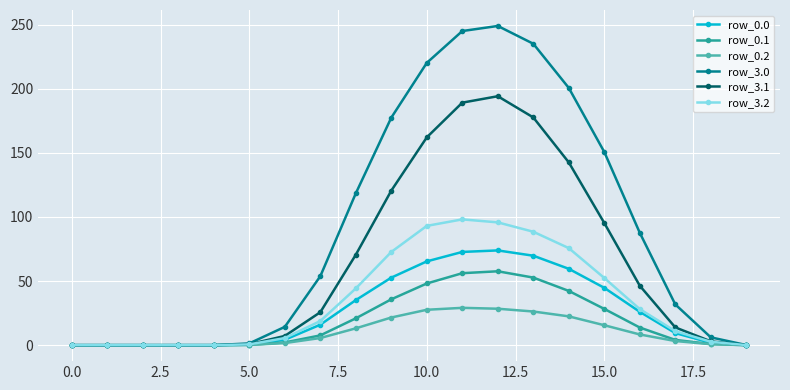

Which series has the largest total across all categories?

row_3.0